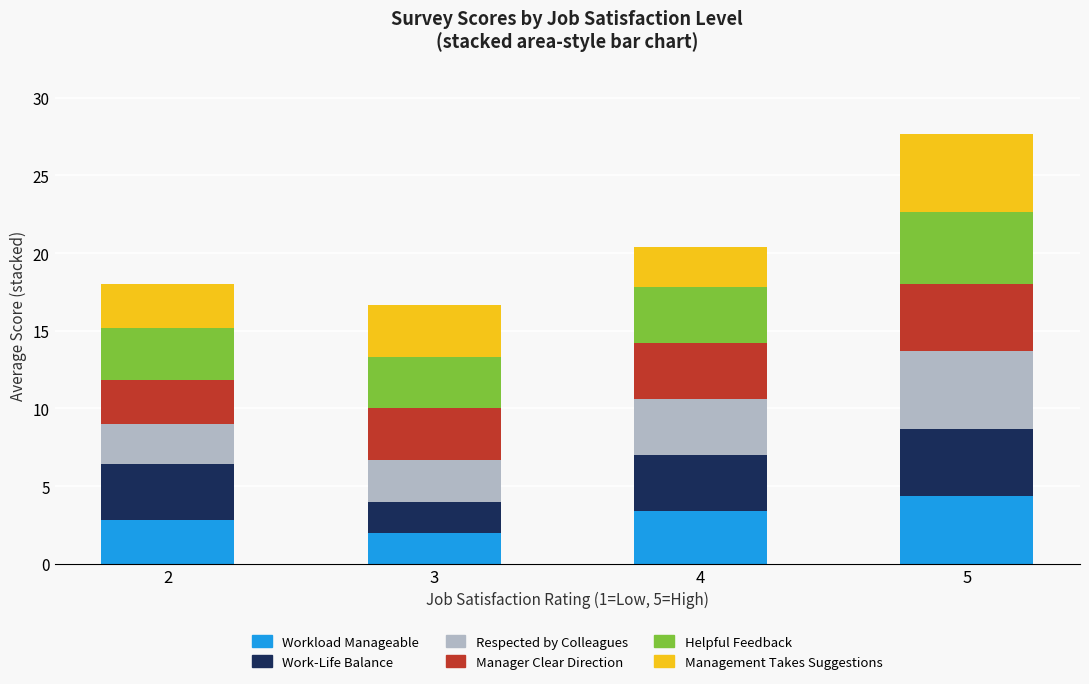

At which category is the sum across all series the highest?

5